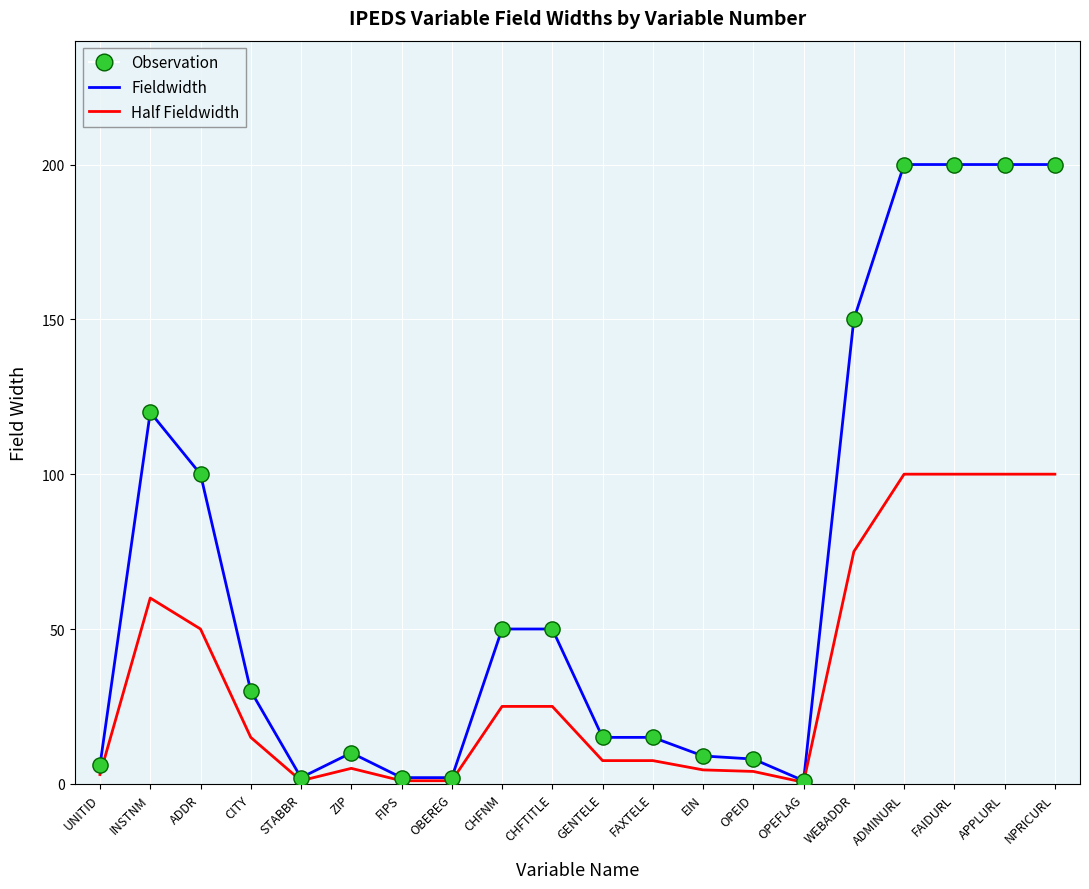

What is the total value across all series at GENTELE?

22.5